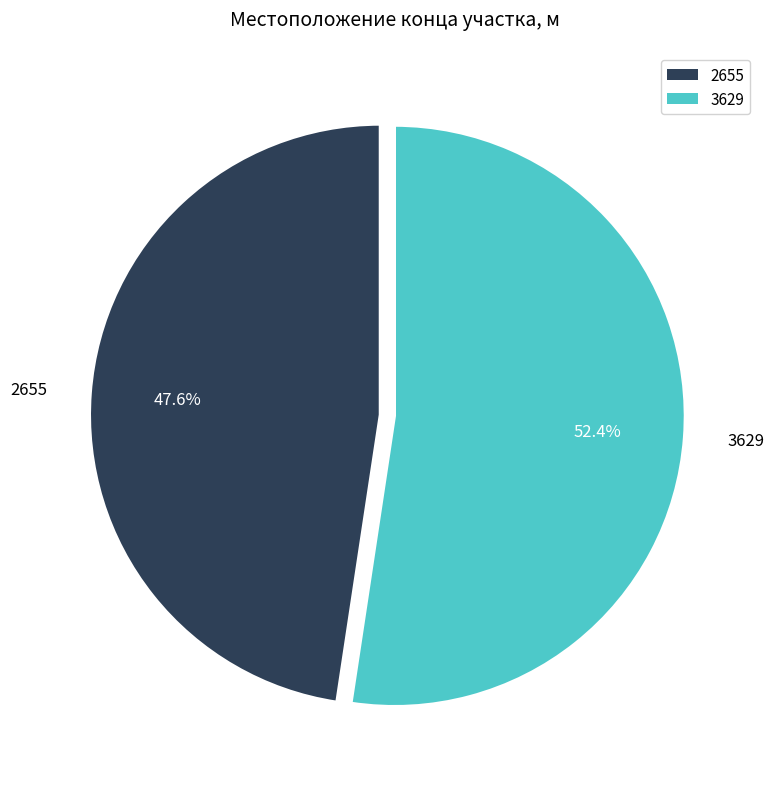

To the nearest percent, what is the combined percentage of 2655 and 3629?

100%